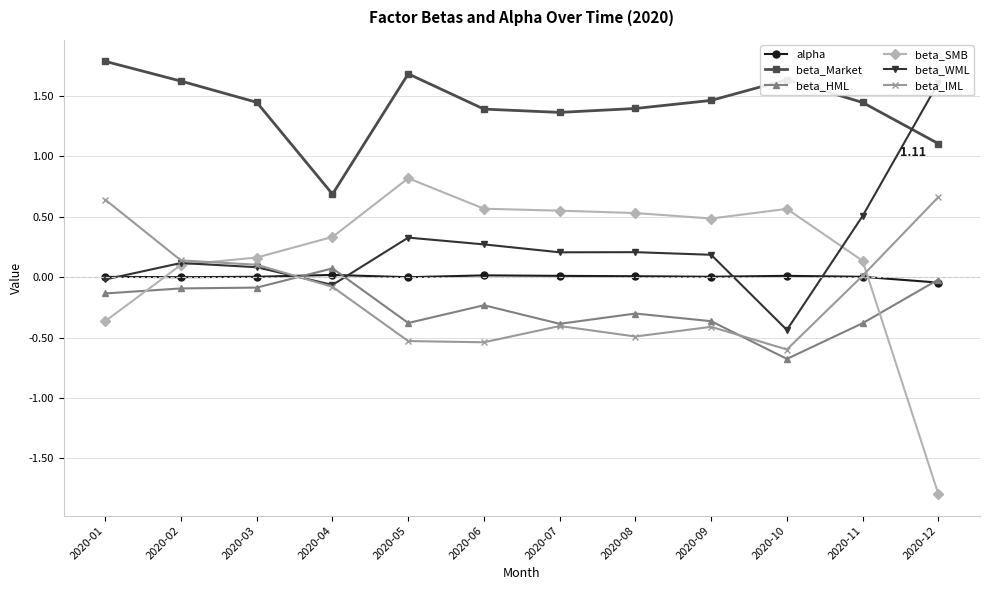

Is it true that beta_Market equals 1.4 at 2020-07?

True